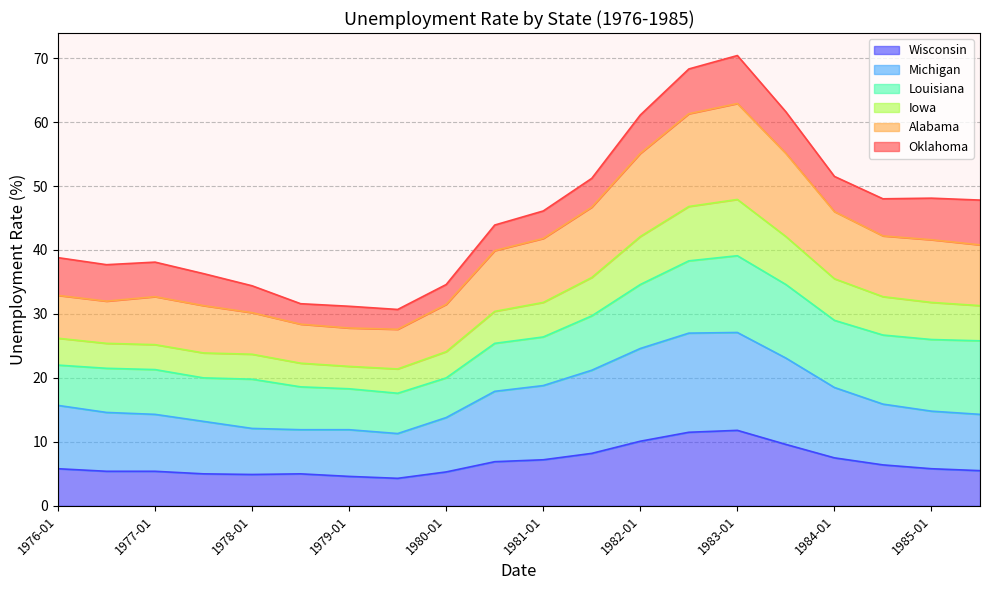

Rank the categories by Iowa value from lowest to highest.

1979-07, 1979-01, 1978-07, 1978-01, 1977-07, 1980-01, 1977-01, 1976-07, 1976-01, 1980-07, 1985-07, 1981-01, 1985-01, 1984-07, 1984-01, 1981-07, 1982-01, 1983-07, 1982-07, 1983-01